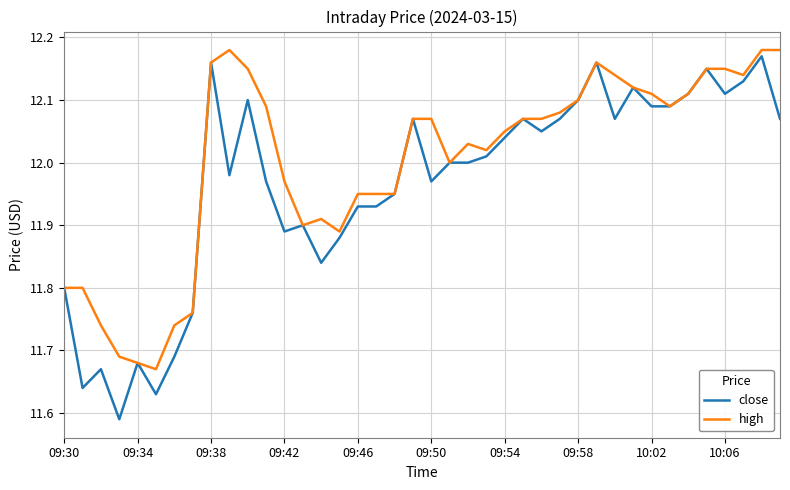

Rank the series by their average value, from lowest to highest.

close, high